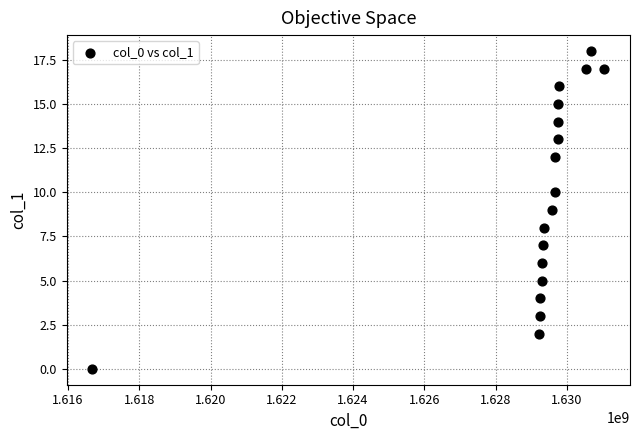

What is the range of X values (max minus min)?

14374973